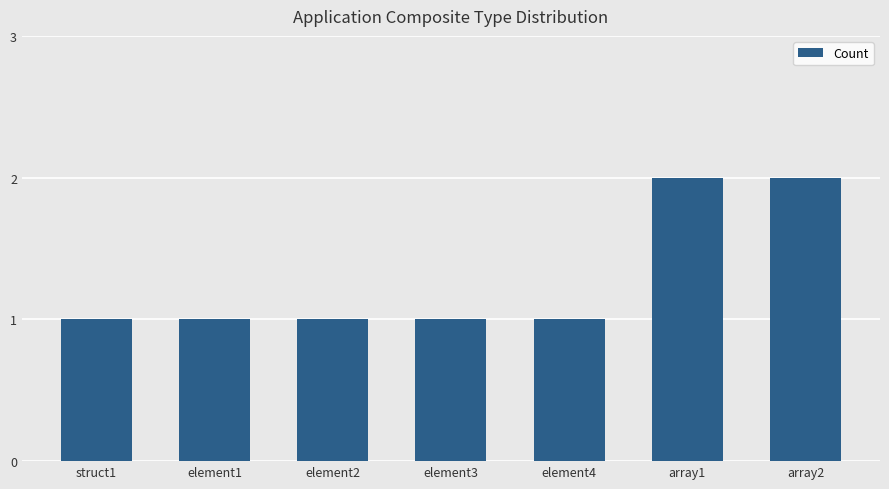

Which has a higher value, array2 or struct1?

array2